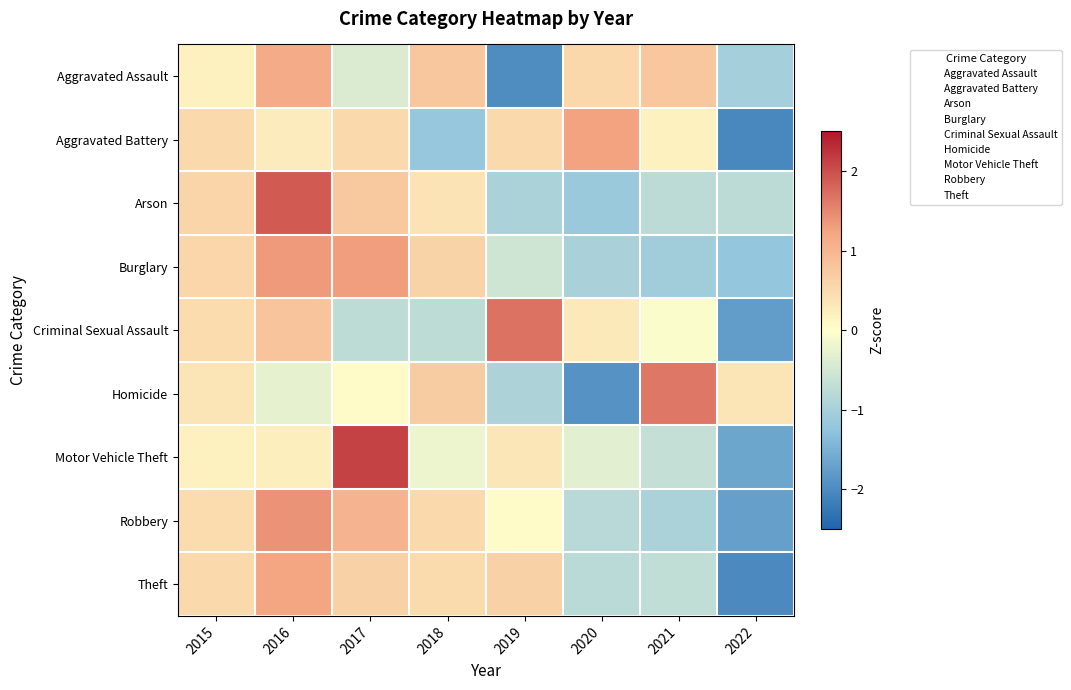

At which category is the sum across all series the highest?

2016